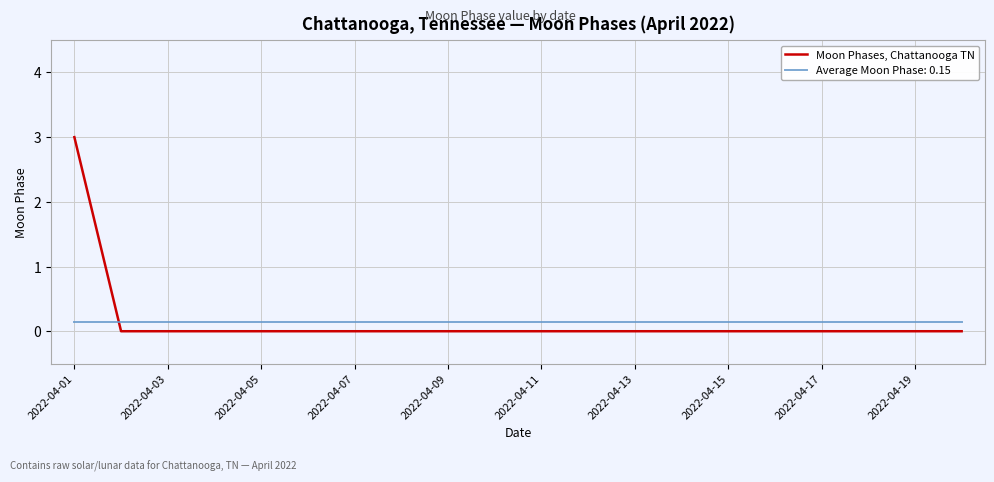

Rank the series by their maximum value, from lowest to highest.

Average Moon Phase: 0.15, Moon Phases, Chattanooga TN